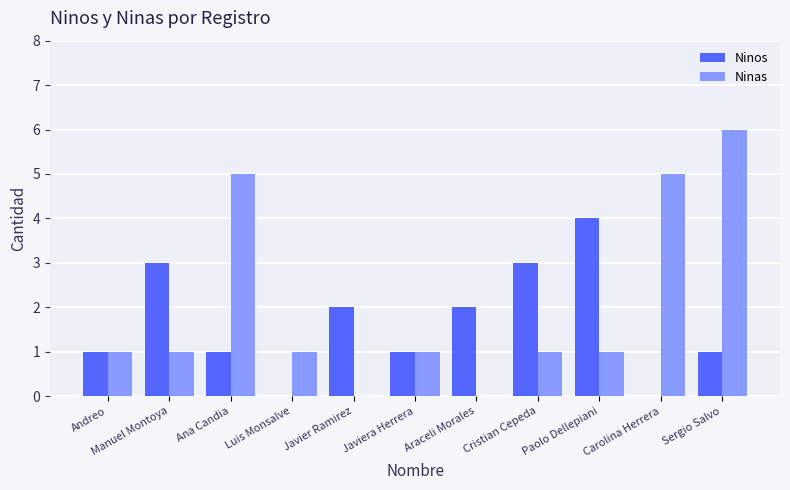

Read the Ninas value at Javiera Herrera.

1